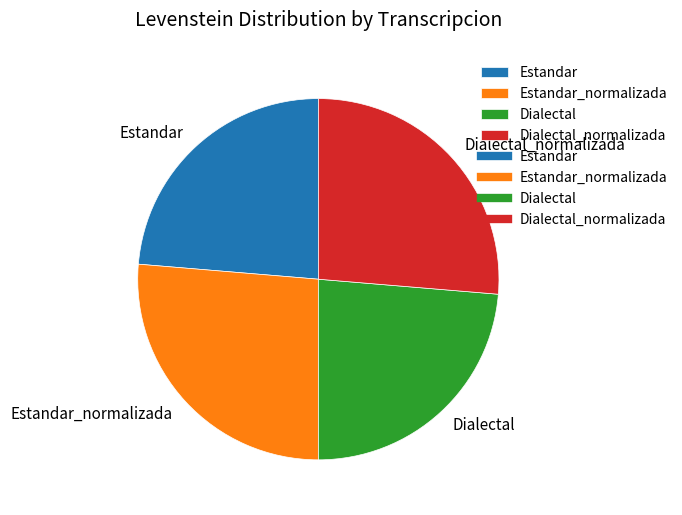

How many slices are in this pie chart?

4